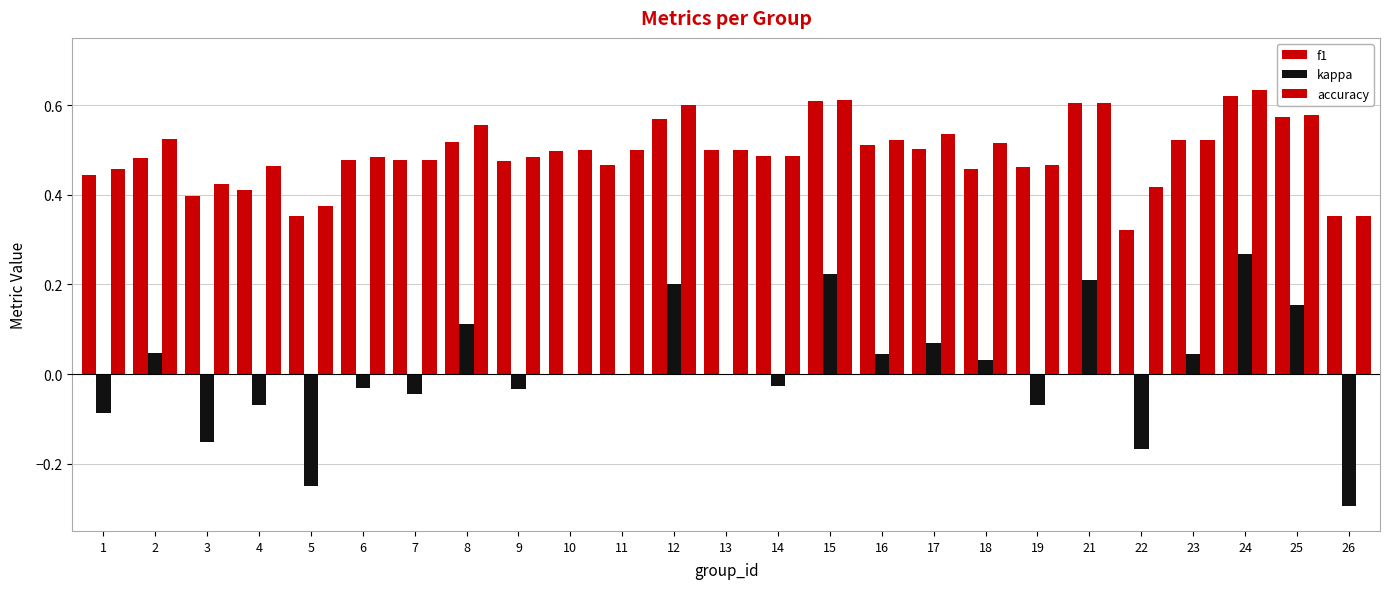

How many groups of bars are there?

25